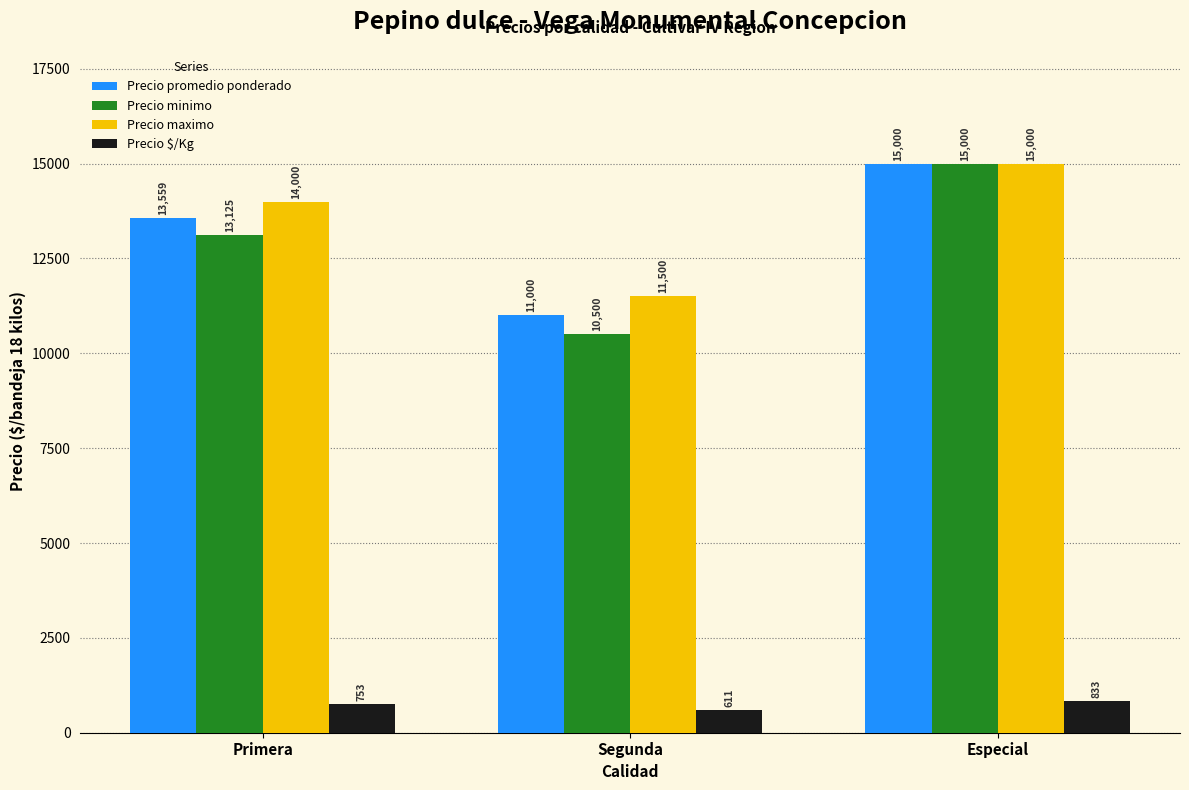

What is the approximate value of Precio maximo at Segunda?

11500